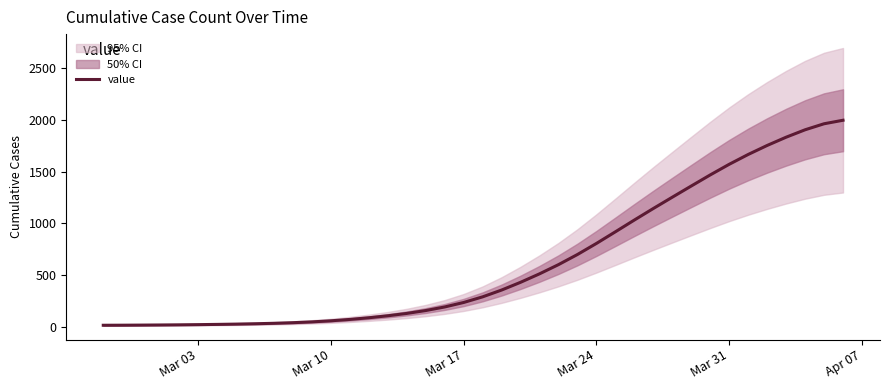

How many series are shown in this chart?

1